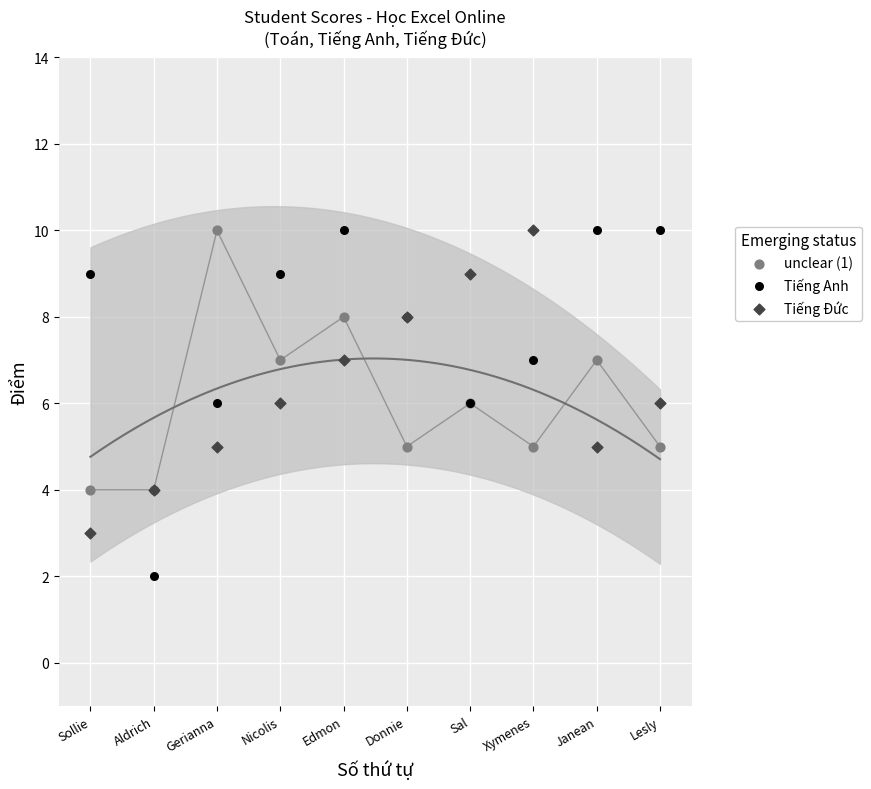

What is the X range (max minus min) for the scatter plot?

9